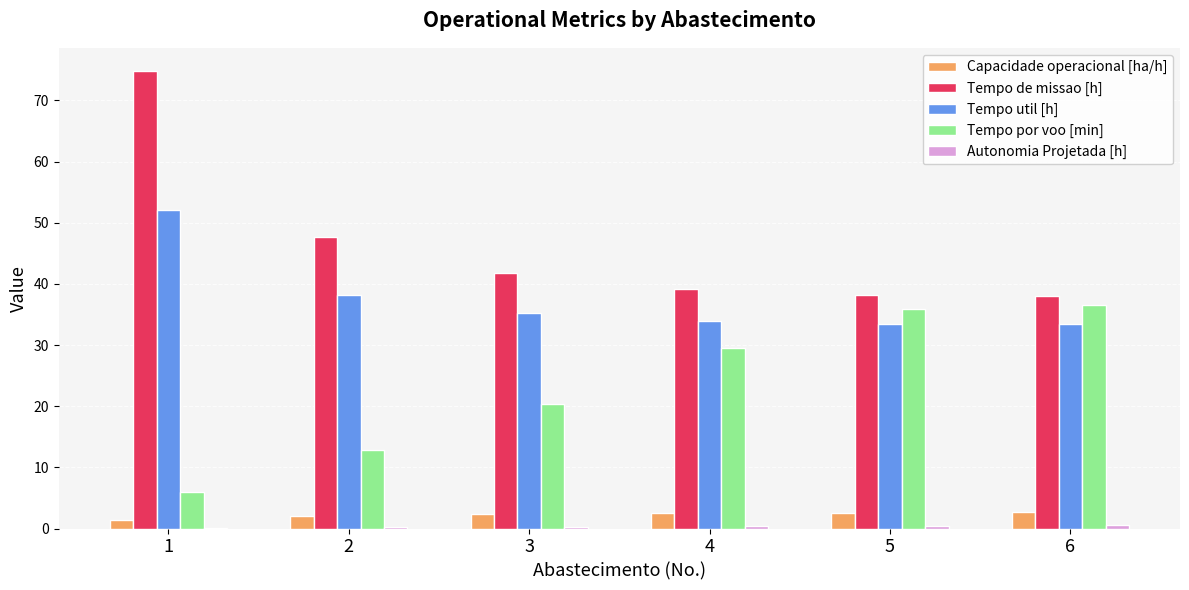

How many values in the Tempo por voo [min] series exceed 29?

3